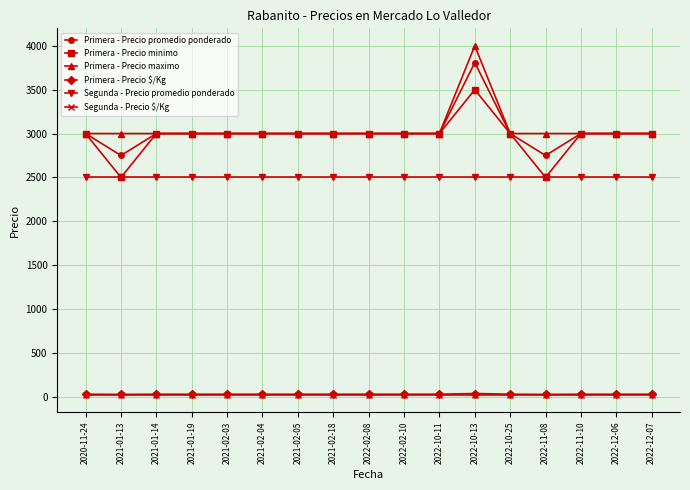

True or false: Segunda - Precio $/Kg and Segunda - Precio promedio ponderado cross at least once.

False